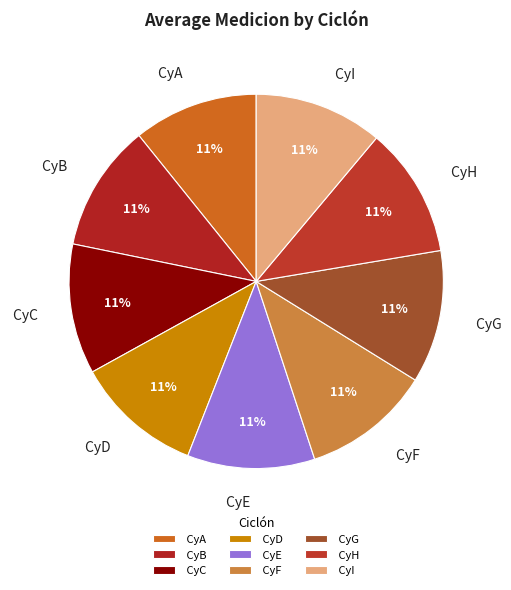

To the nearest percent, what is the average slice percentage?

11%